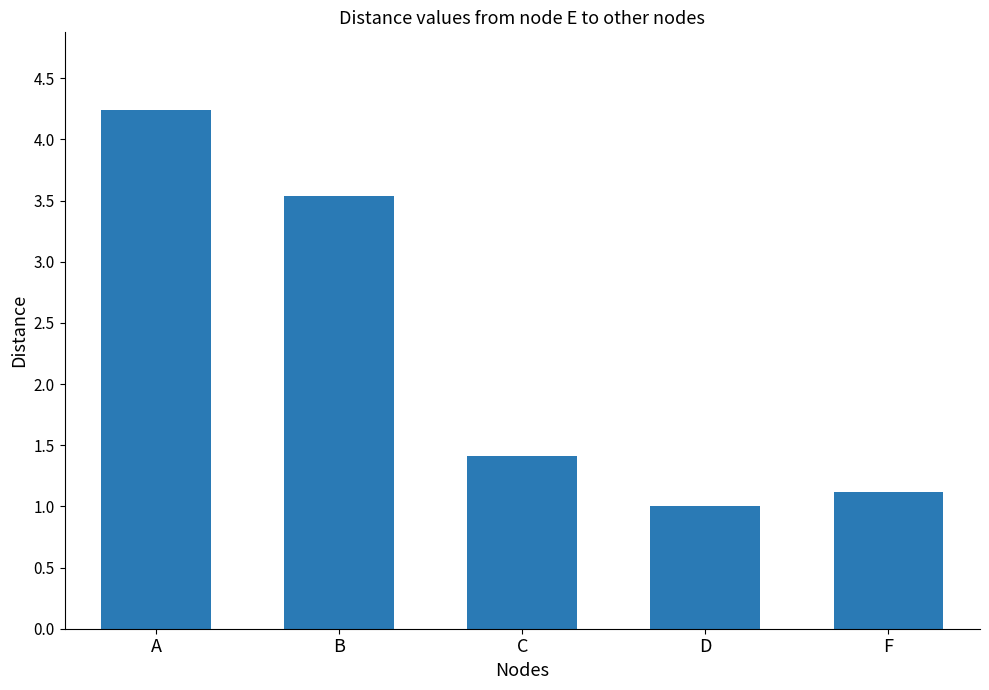

Read the value at F.

1.1